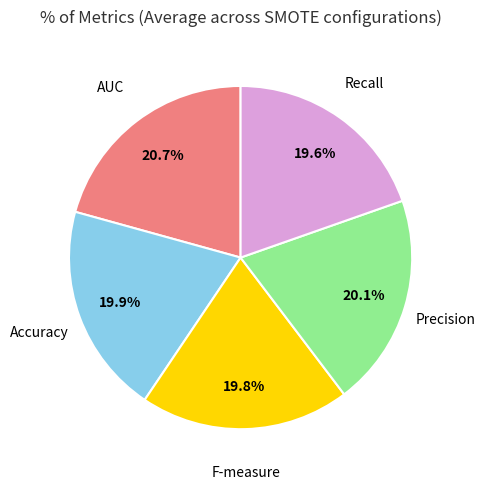

Does any single category account for the majority?

No